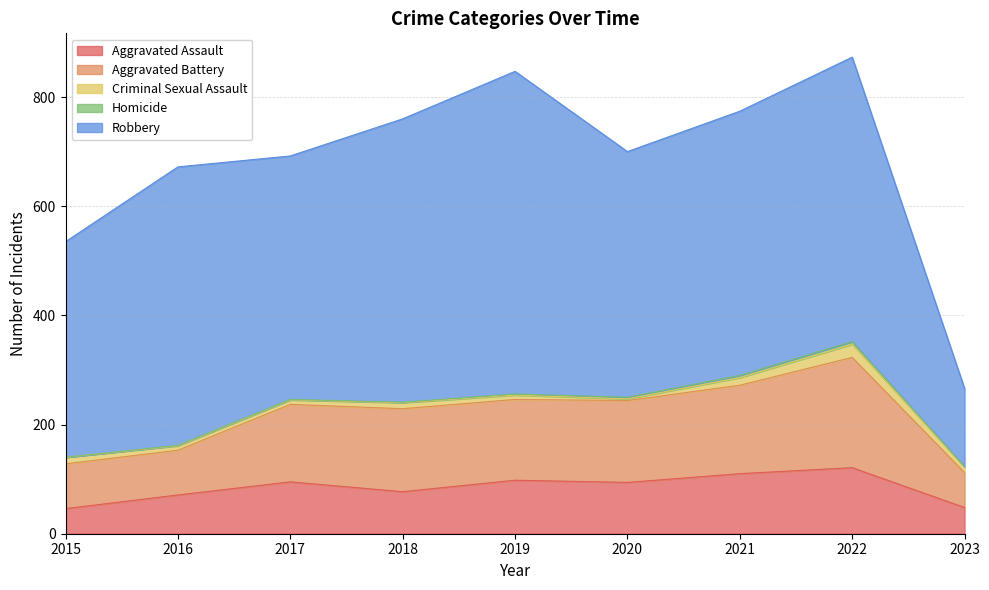

How many interior local valleys does the Robbery series have?

2